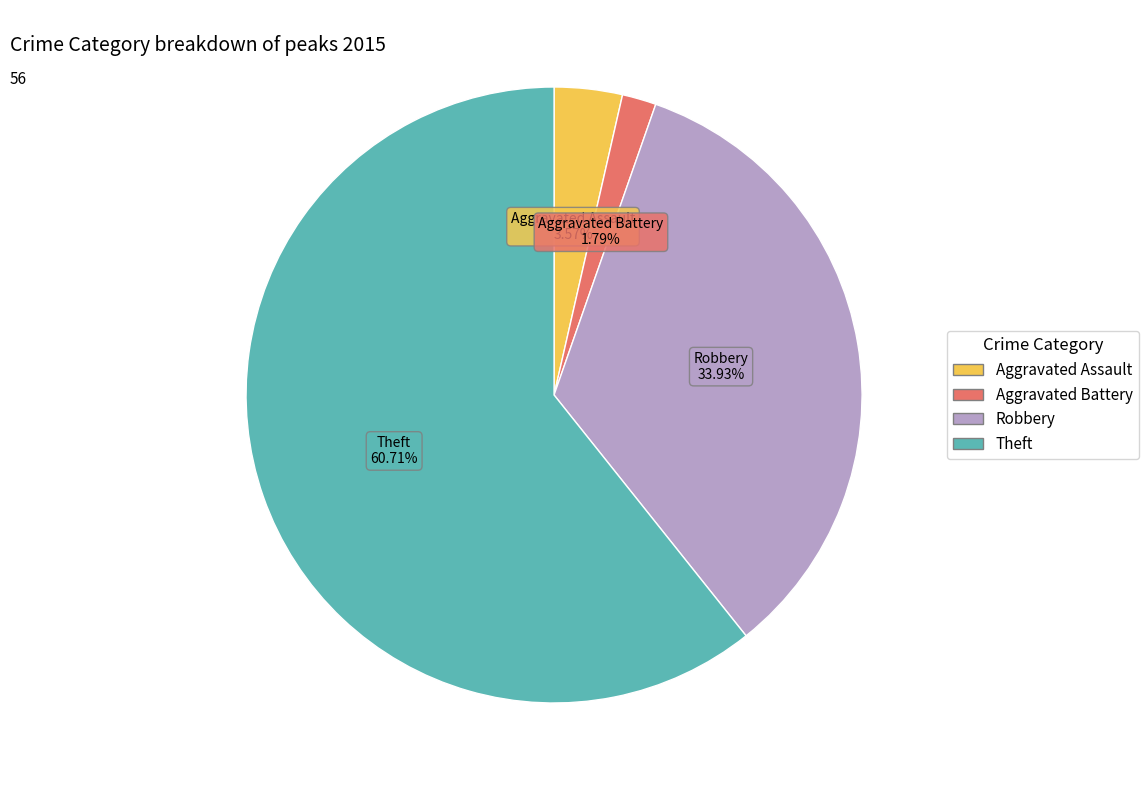

How many slices are in this pie chart?

4